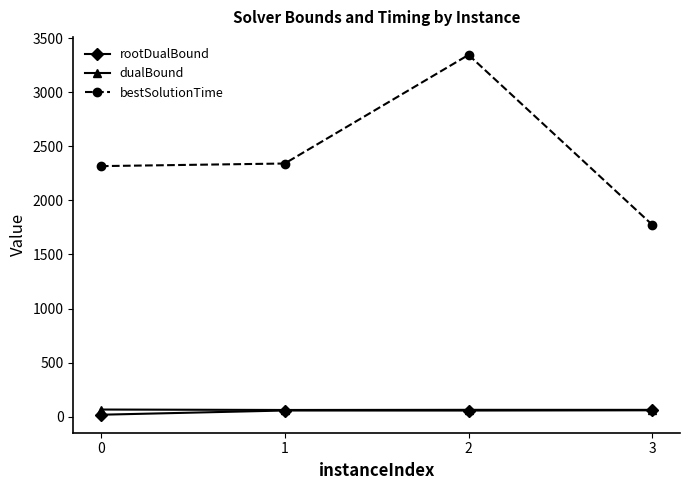

At which category is the sum across all series the highest?

2